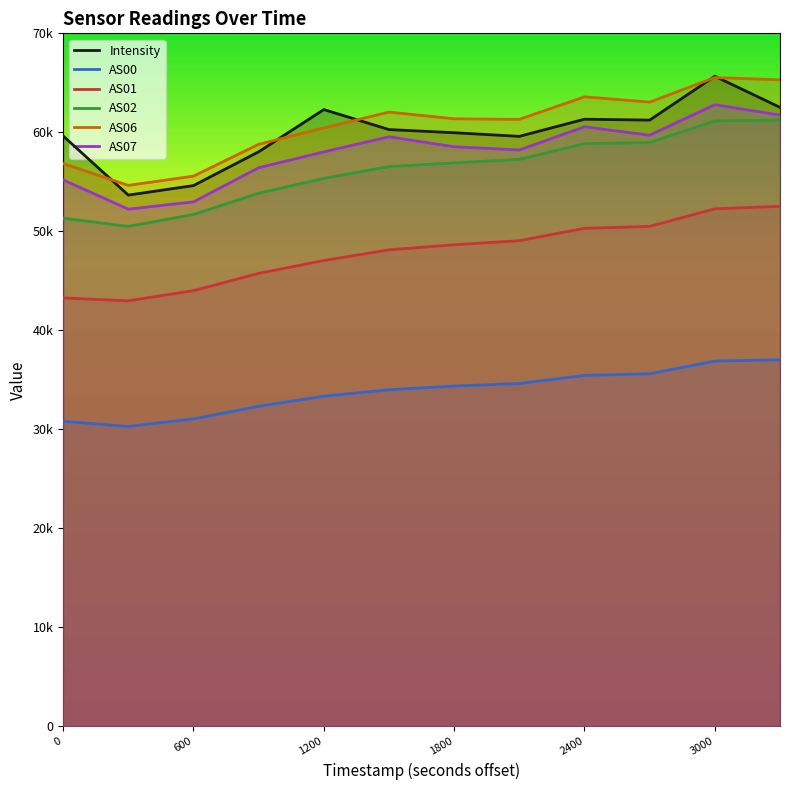

Count the number of data series in this chart.

6